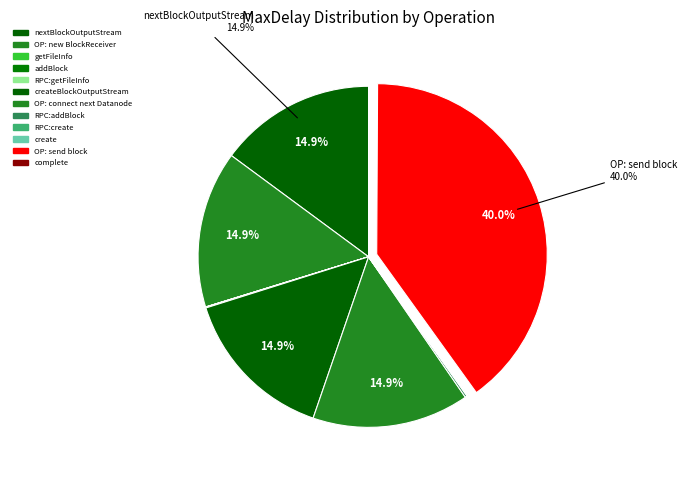

Rank the categories by value from lowest to highest.

getFileInfo, RPC:getFileInfo, create, RPC:create, addBlock, complete, RPC:addBlock, OP: connect next Datanode, OP: new BlockReceiver, createBlockOutputStream, nextBlockOutputStream, OP: send block